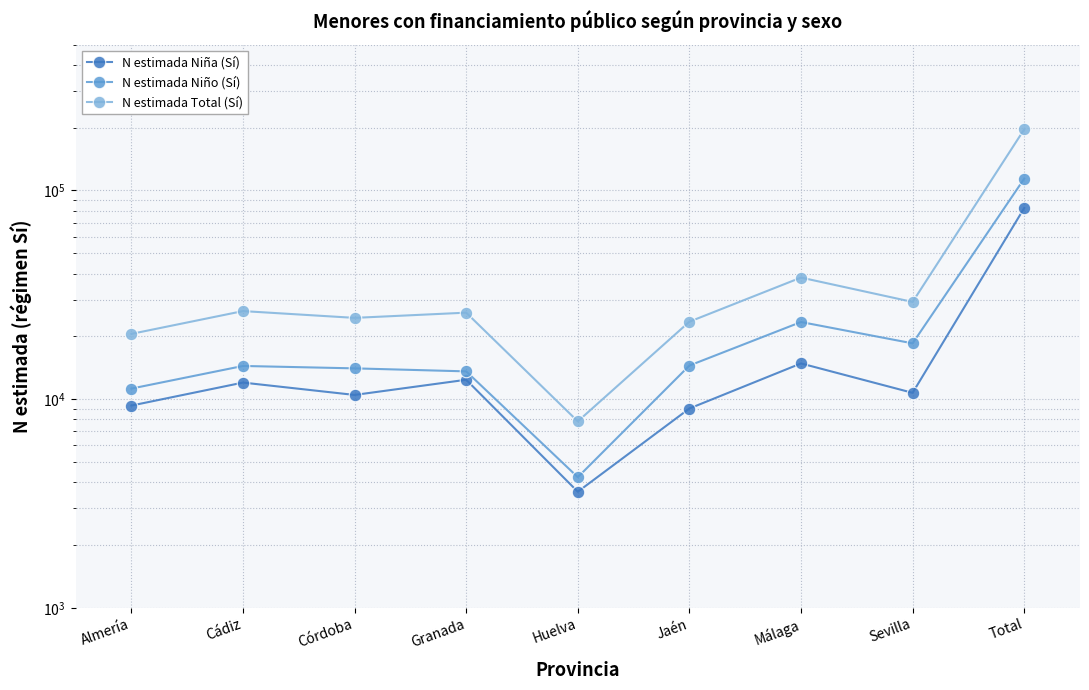

What value does the N estimada Total (Sí) series have at Cádiz?

26422